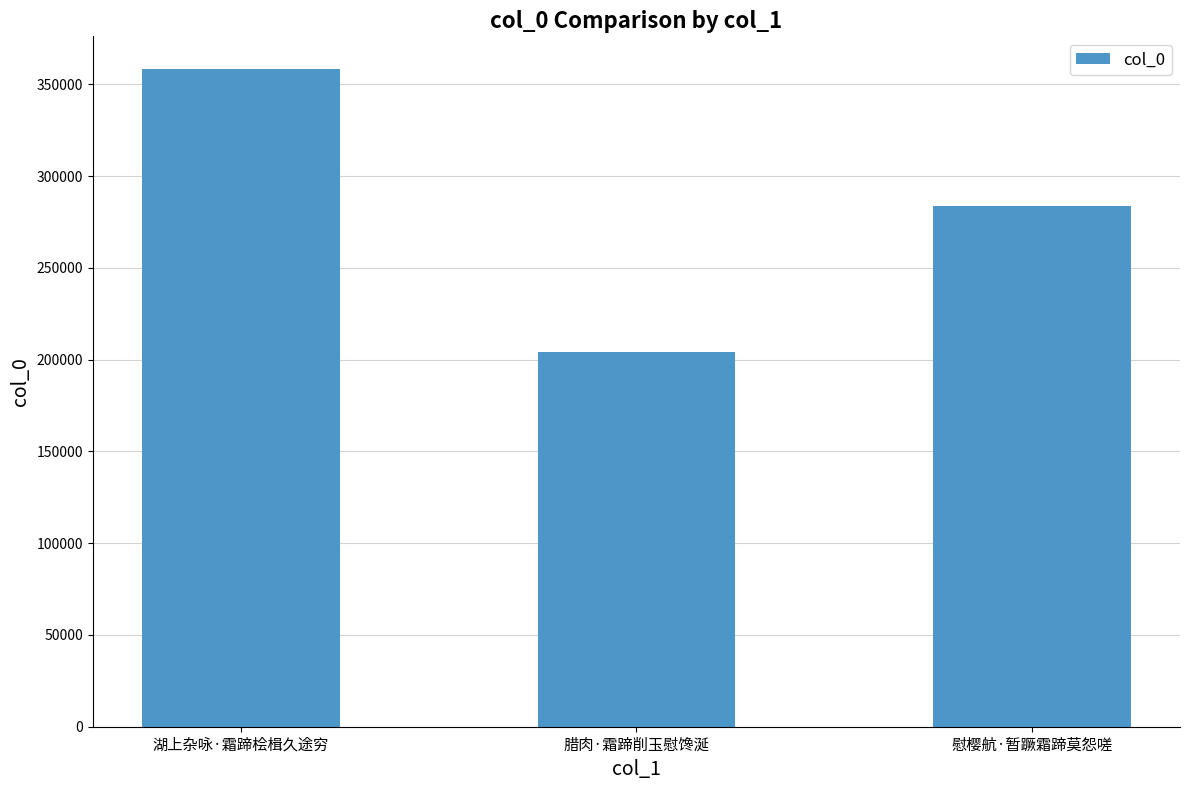

How many values are between 204106 and 358321?

3